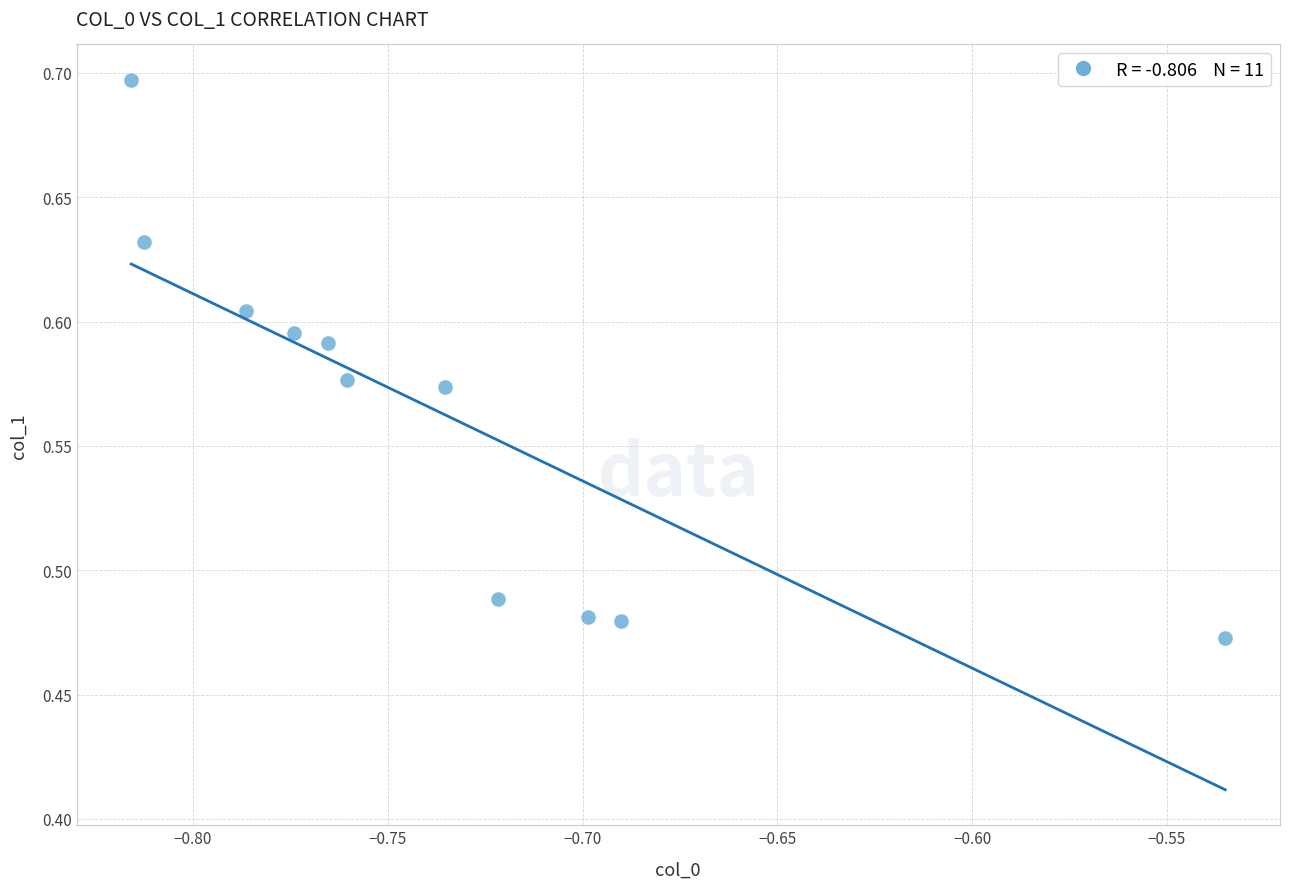

What is the range of X values (max minus min)?

0.3